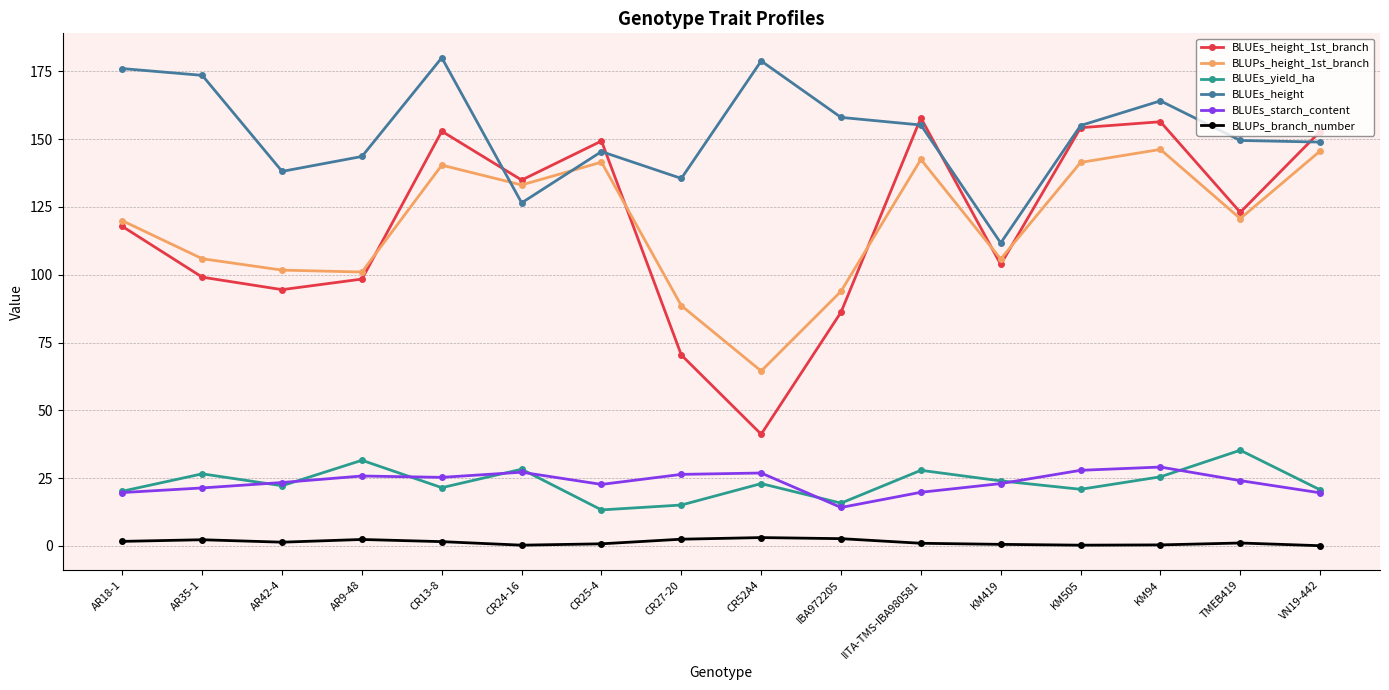

The BLUEs_height_1st_branch series shows 39.8 at AR9-48. True or false?

False